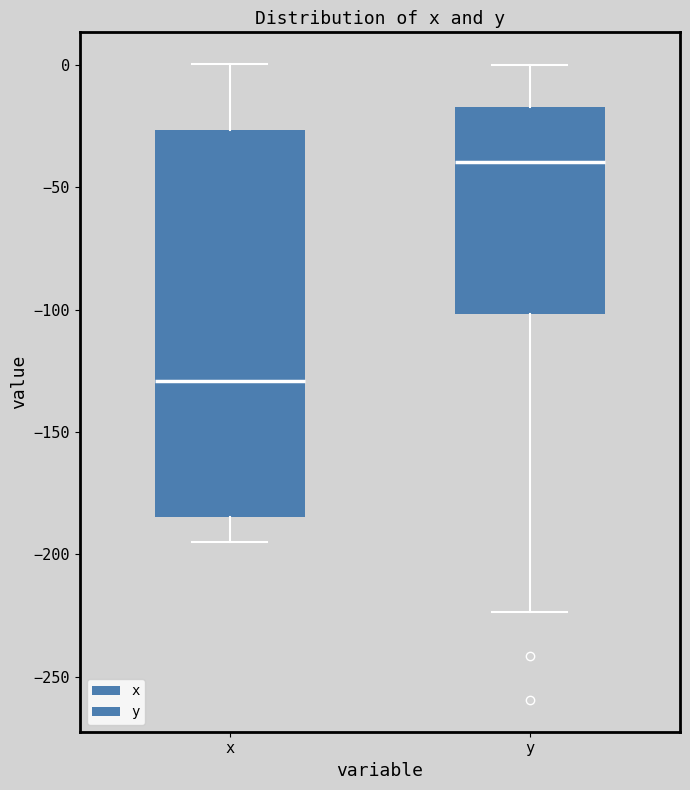

Reading left to right, transcribe this box plot: for each box, give where its median line is, the range the box spans, and where its two whiskers end, as read against the y-axis. The values are not printed on the chart, so give them approximately, as read against the axis.

x: median -130, box -185 to -25, whiskers -195 to 0
y: median -40, box -100 to -15, whiskers -225 to 0